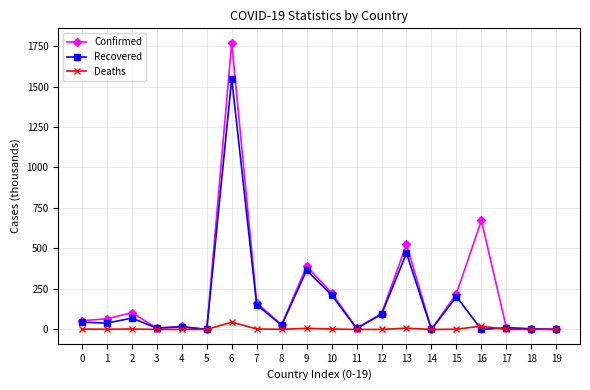

True or false: Recovered and Deaths intersect in this chart.

True